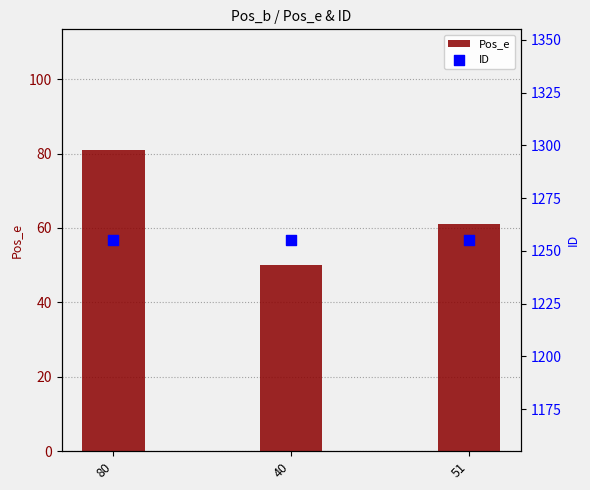

Which series reaches the minimum Y coordinate?

Pos_e